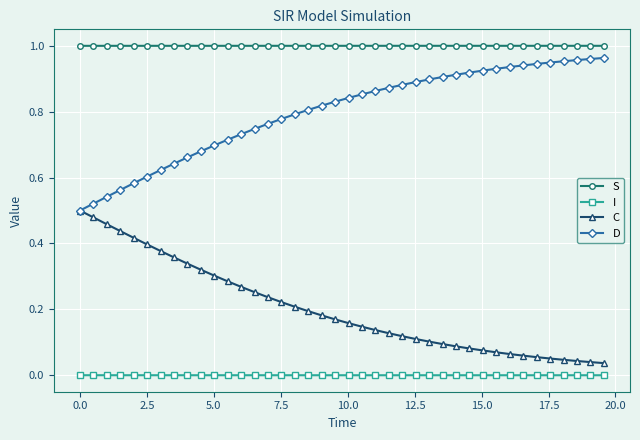

True or false: I and S intersect in this chart.

False